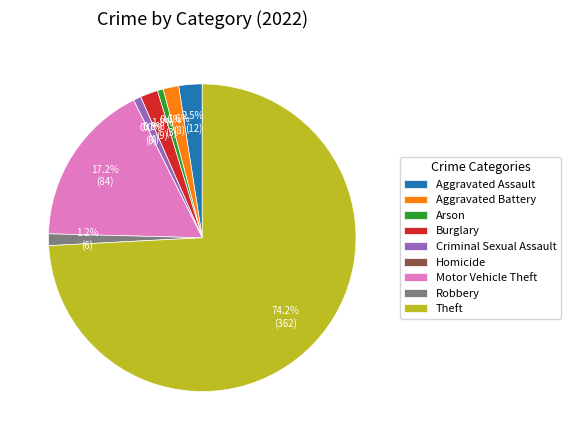

To the nearest percent, what is the average slice percentage?

11%